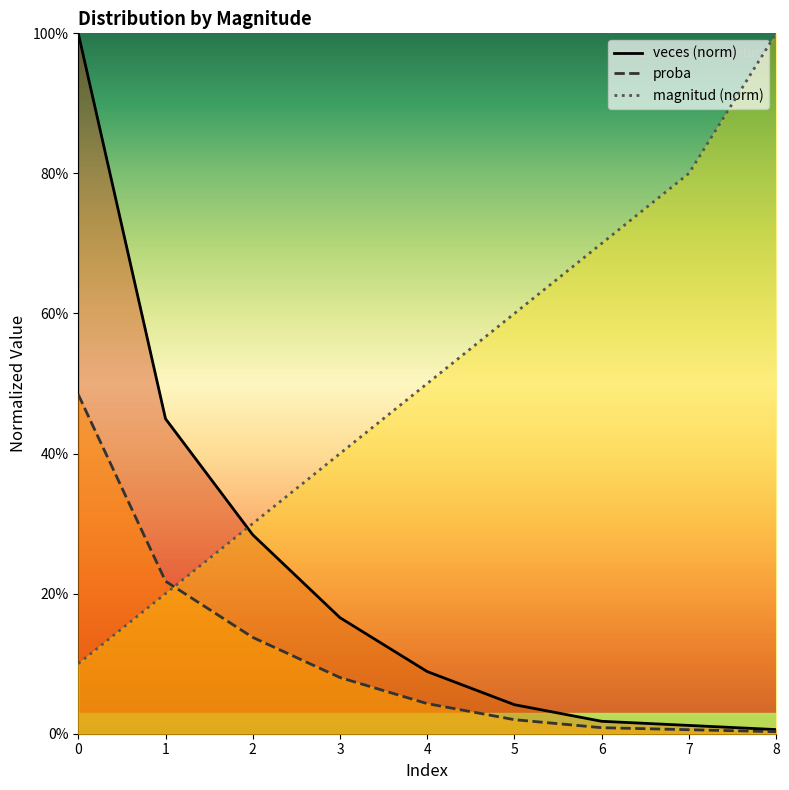

Which series has the largest range (max minus min)?

veces